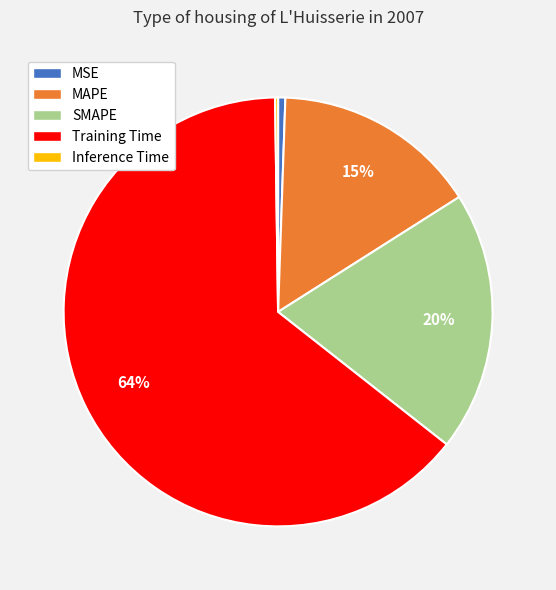

Between MSE and Training Time, which is larger?

Training Time